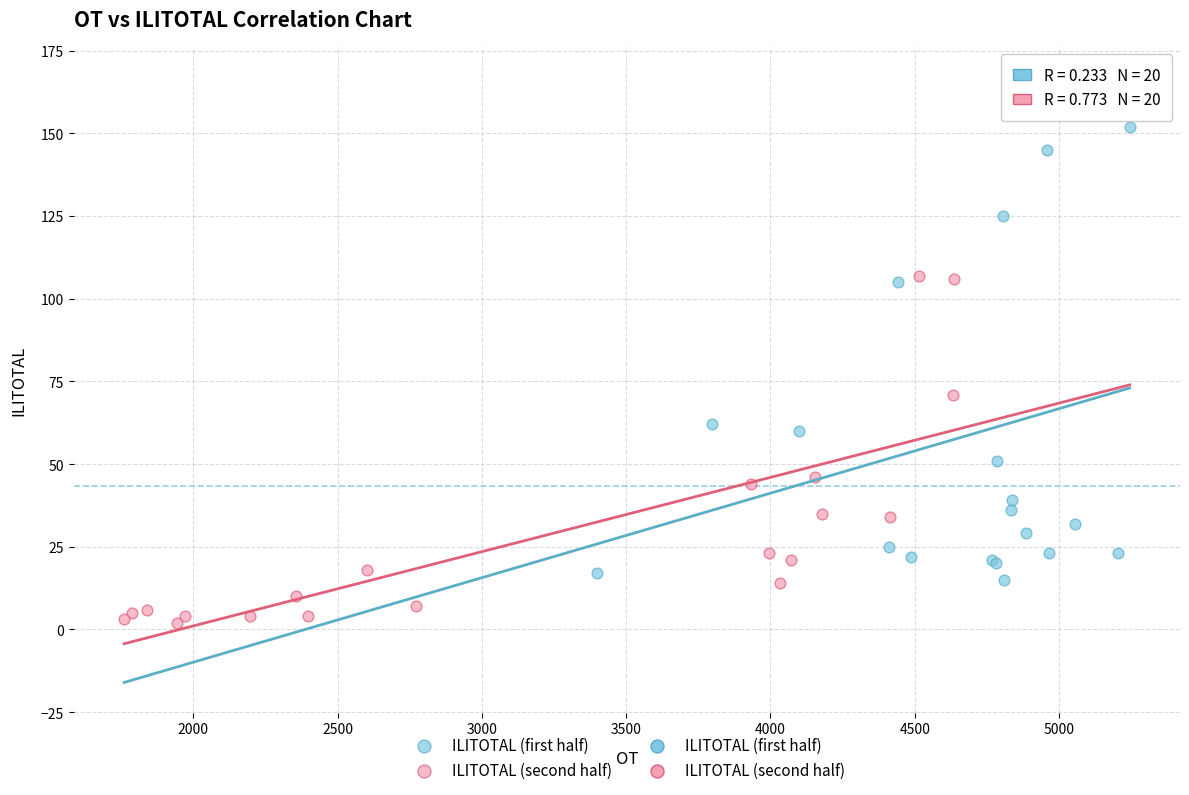

Which series reaches the maximum Y coordinate?

ILITOTAL (first half)